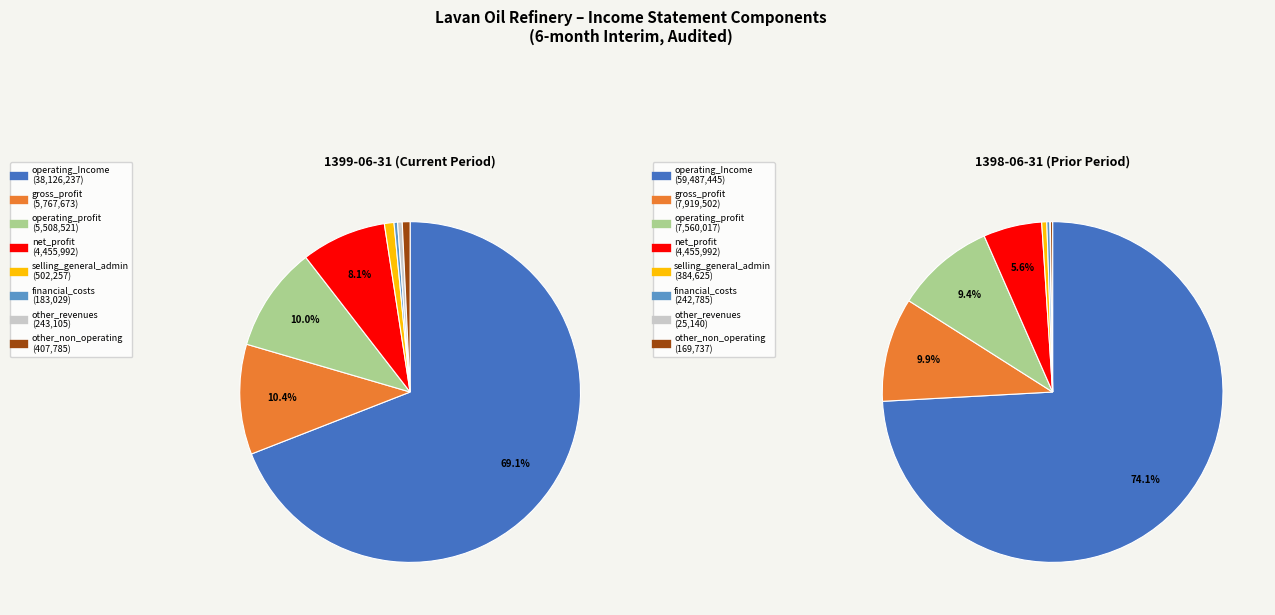

Which category has the biggest portion of the pie?

operating_Income